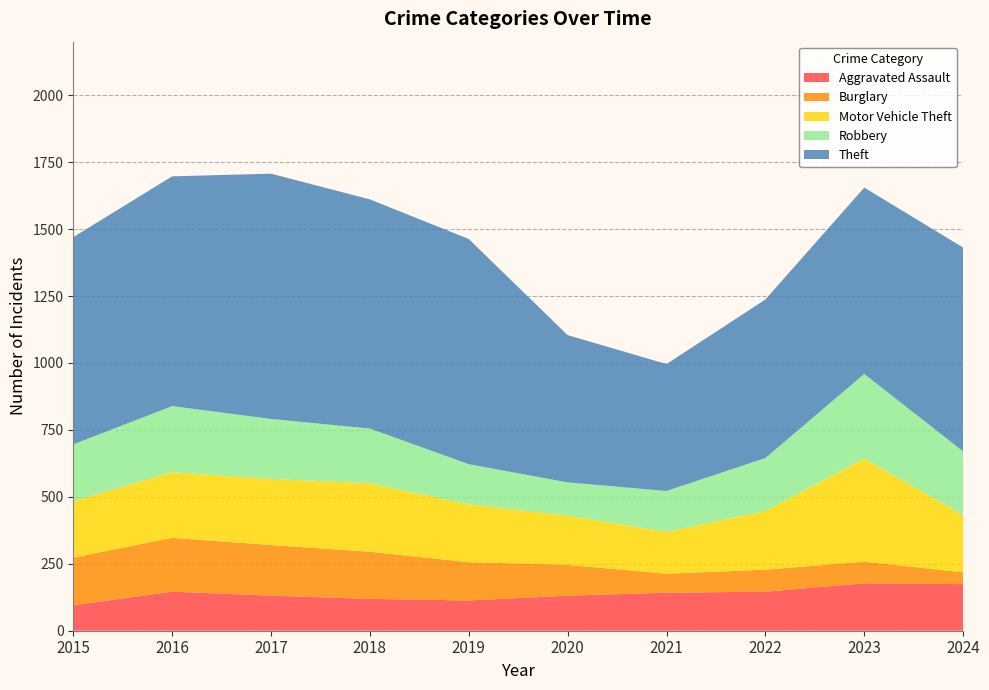

Reading left to right, transcribe all the data shown in this chart.

Aggravated Assault: 95	146	131	119	113	131	142	146	177	174
Burglary: 178	201	189	176	143	115	71	82	81	44
Motor Vehicle Theft: 211	245	247	256	216	184	156	219	385	214
Robbery: 212	247	224	204	150	124	153	198	316	238
Theft: 774	858	916	856	841	550	474	592	696	761